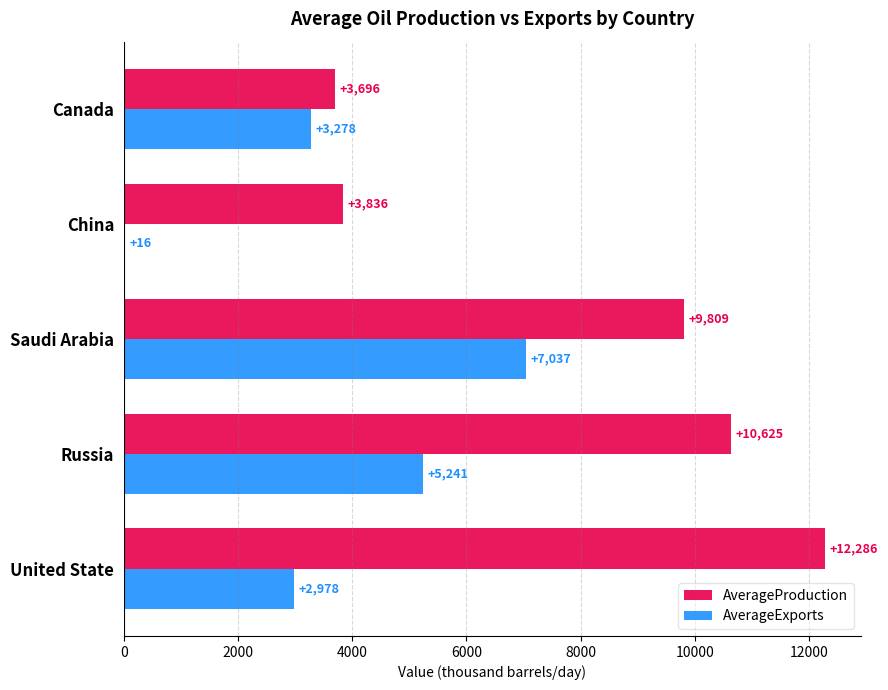

Which label corresponds to the largest value in the chart?

United State